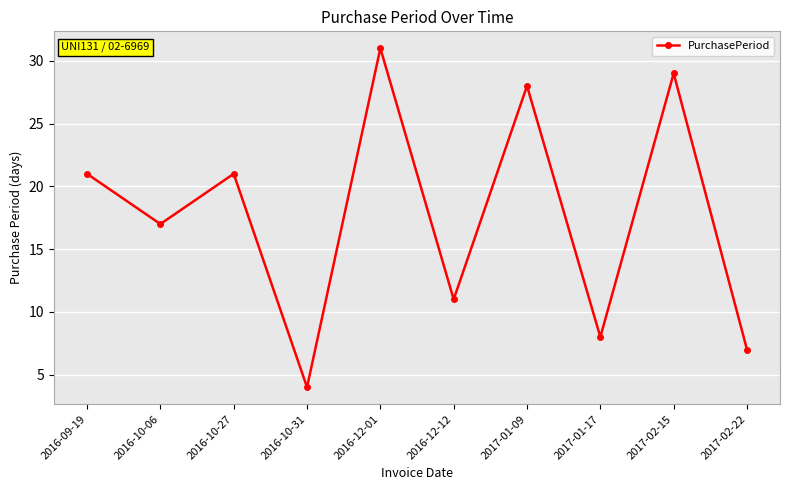

What is the ratio of the value at 2017-01-17 to the value at 2016-12-01?

0.3